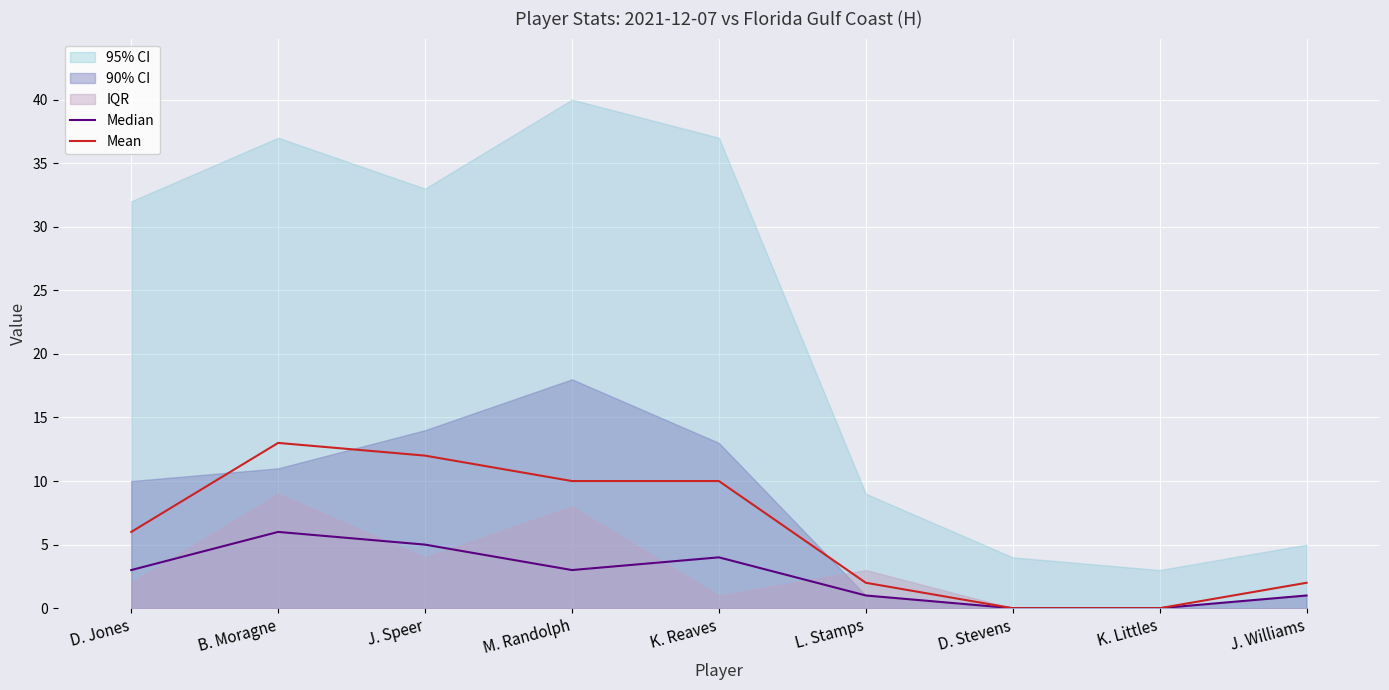

What is the sum of all Median values?

23